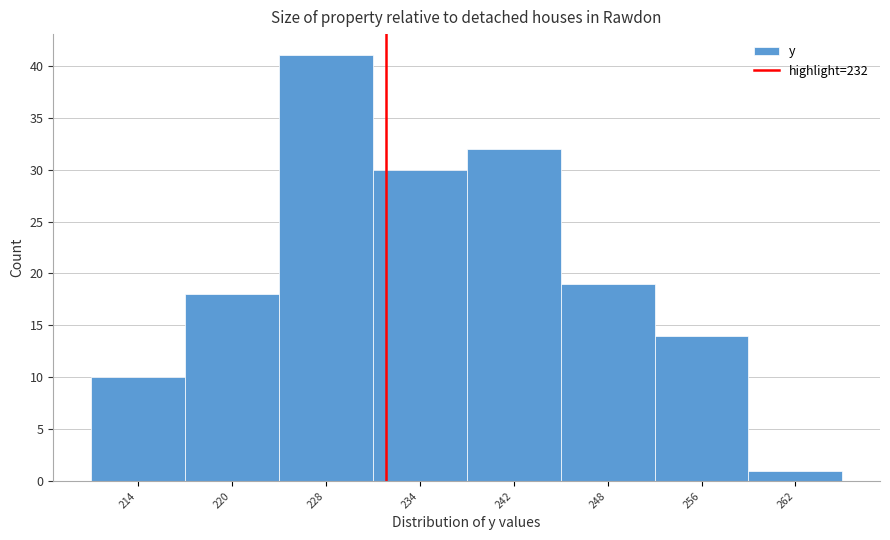

Reading left to right, transcribe this chart: for each bar, give the range it covers on the x-axis and its height. The values are not printed on the chart, so give them approximately, as read against the axis.

210 to 217: 10
217 to 224: 18
224 to 231: 41
231 to 238: 30
238 to 245: 32
245 to 252: 19
252 to 259: 14
259 to 266: 1